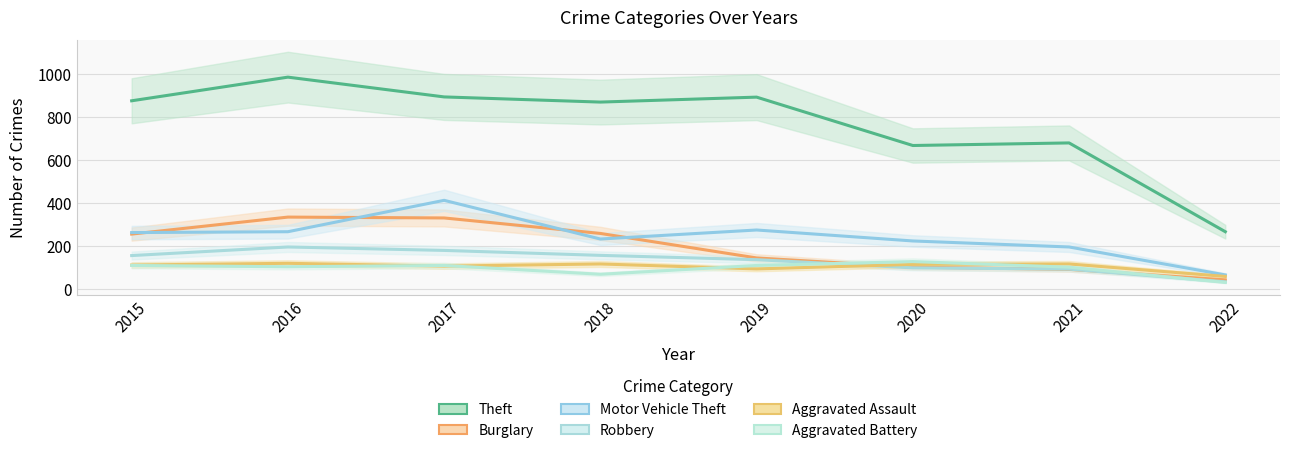

What are all the series names shown in the legend?

Theft, Burglary, Motor Vehicle Theft, Robbery, Aggravated Assault, Aggravated Battery